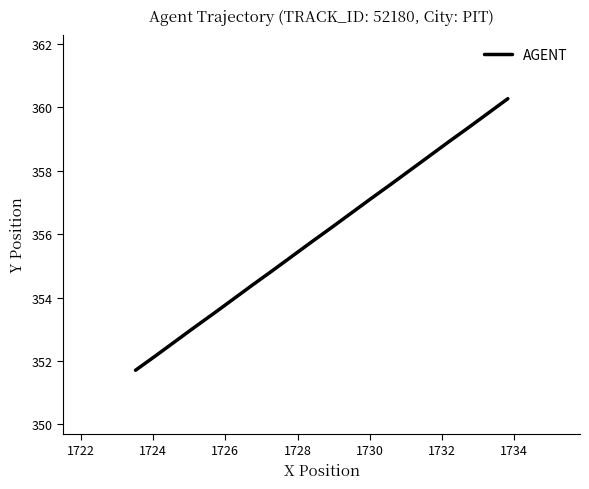

What is the maximum value shown in the chart?

360.3